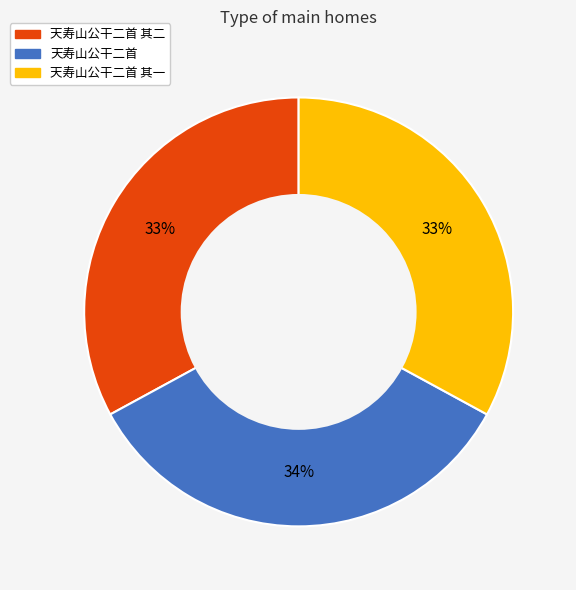

Is there any slice that represents more than half of the pie?

No